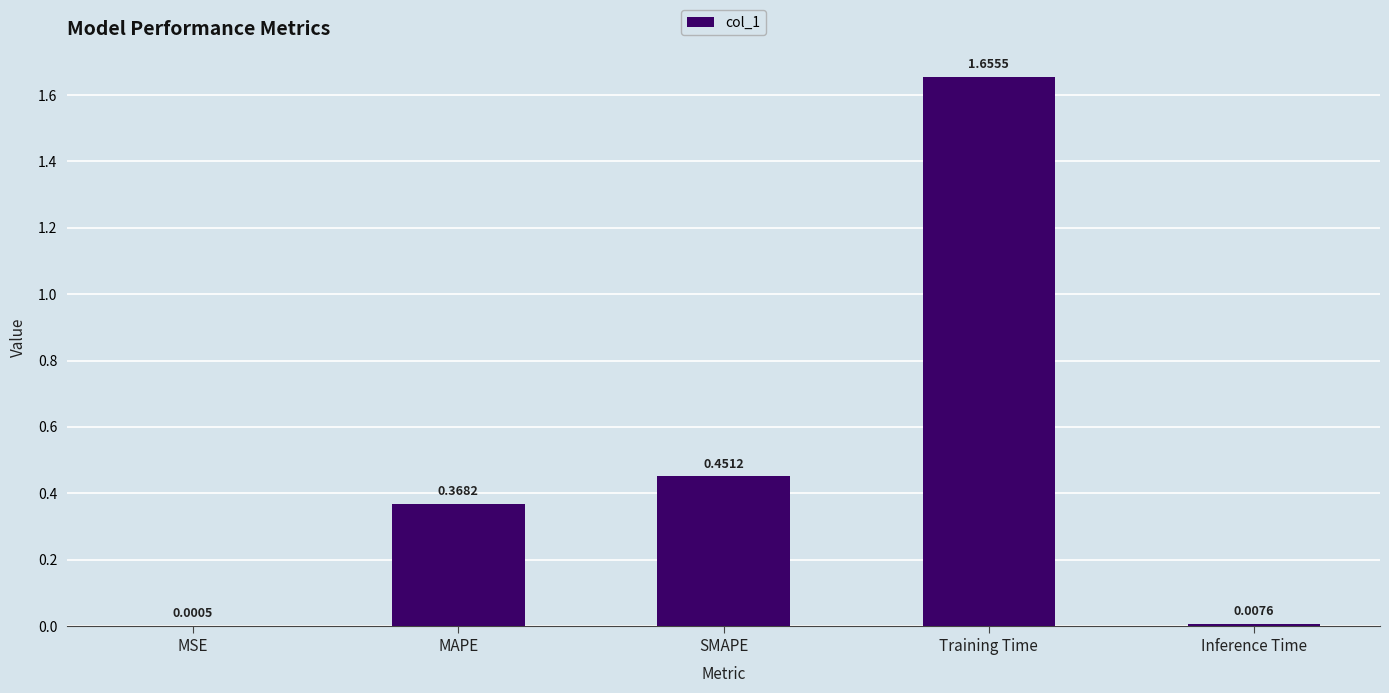

At which label is the value closest to 0?

MSE